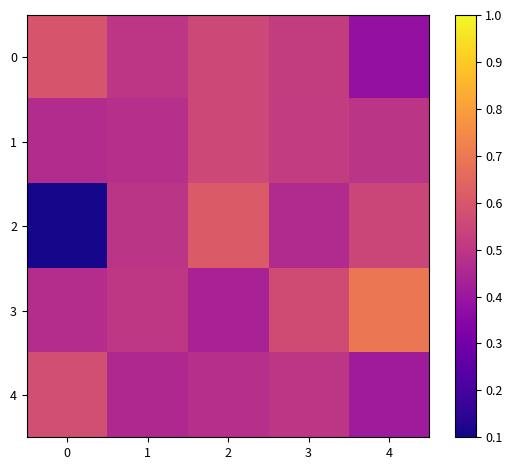

Rank the series by their maximum value, from lowest to highest.

1, 4, 0, 2, 3